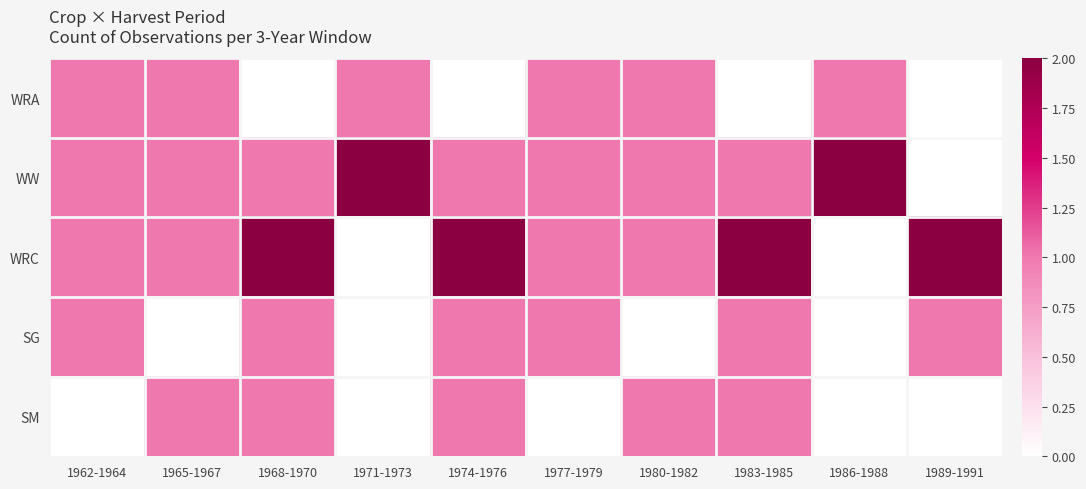

Count the number of categories in the chart.

10